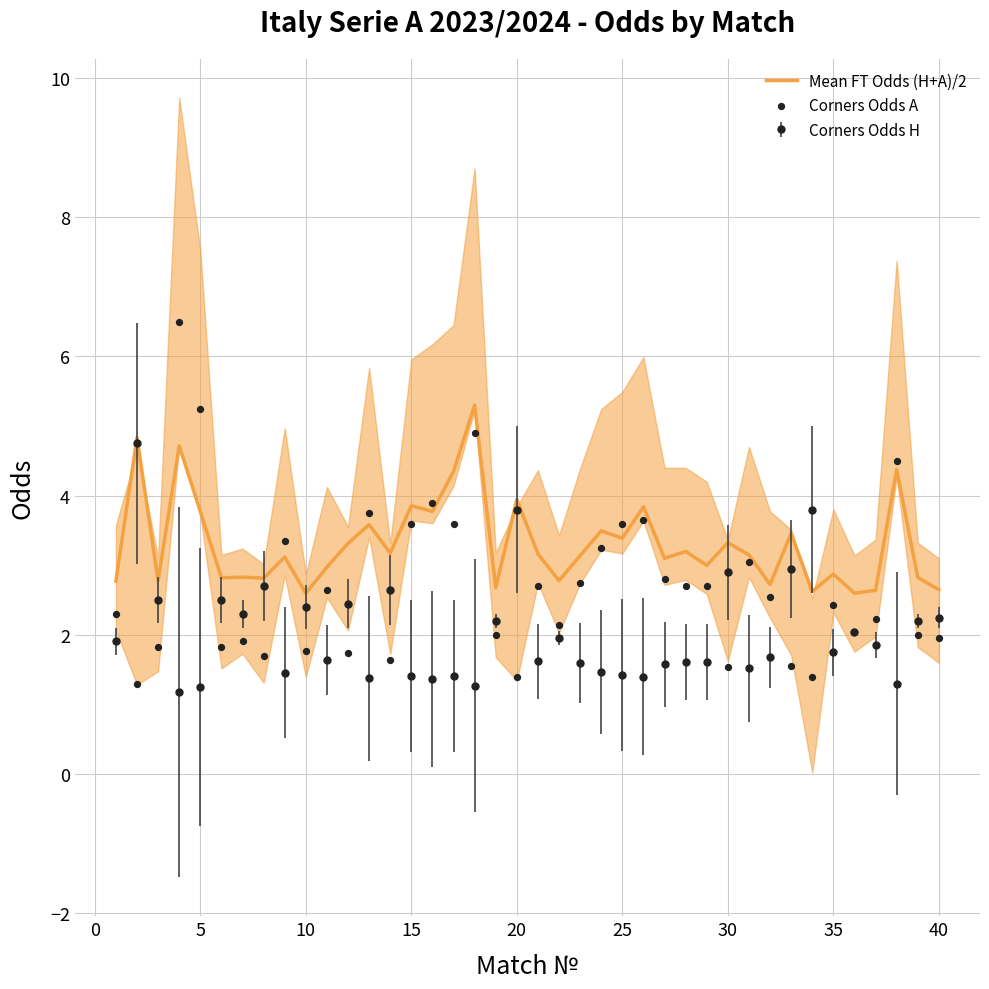

Which series has the largest Y range (max minus min)?

Corners Odds A